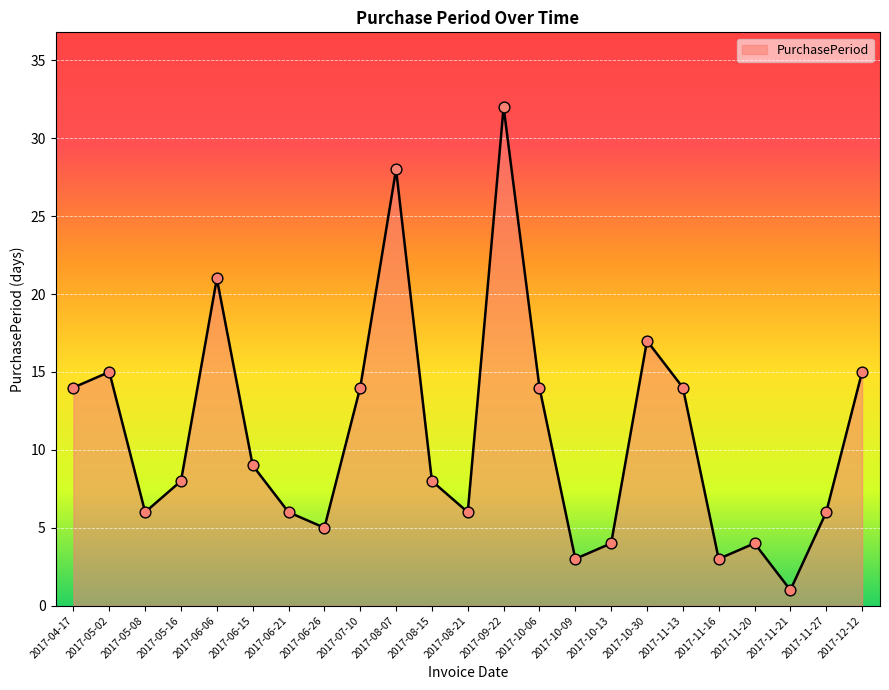

What is the change in value from 2017-06-15 to 2017-11-20?

-5